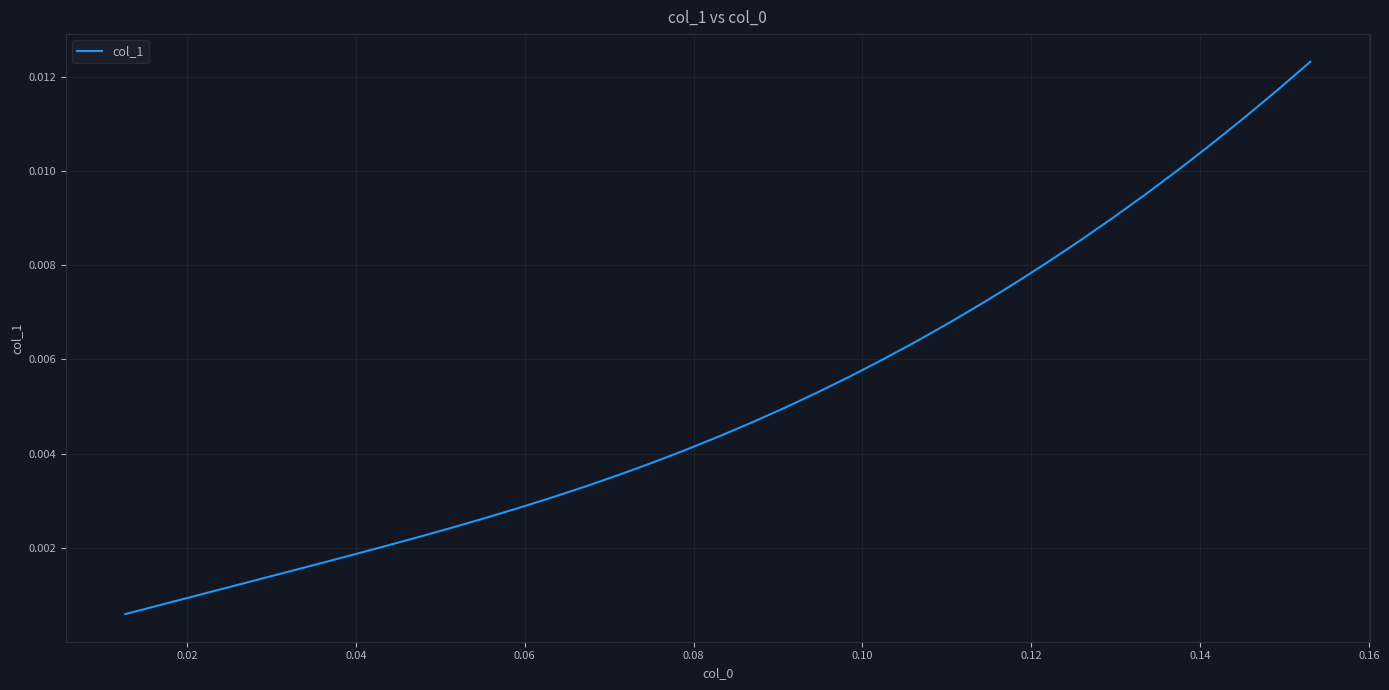

How many lines are shown in the chart?

1